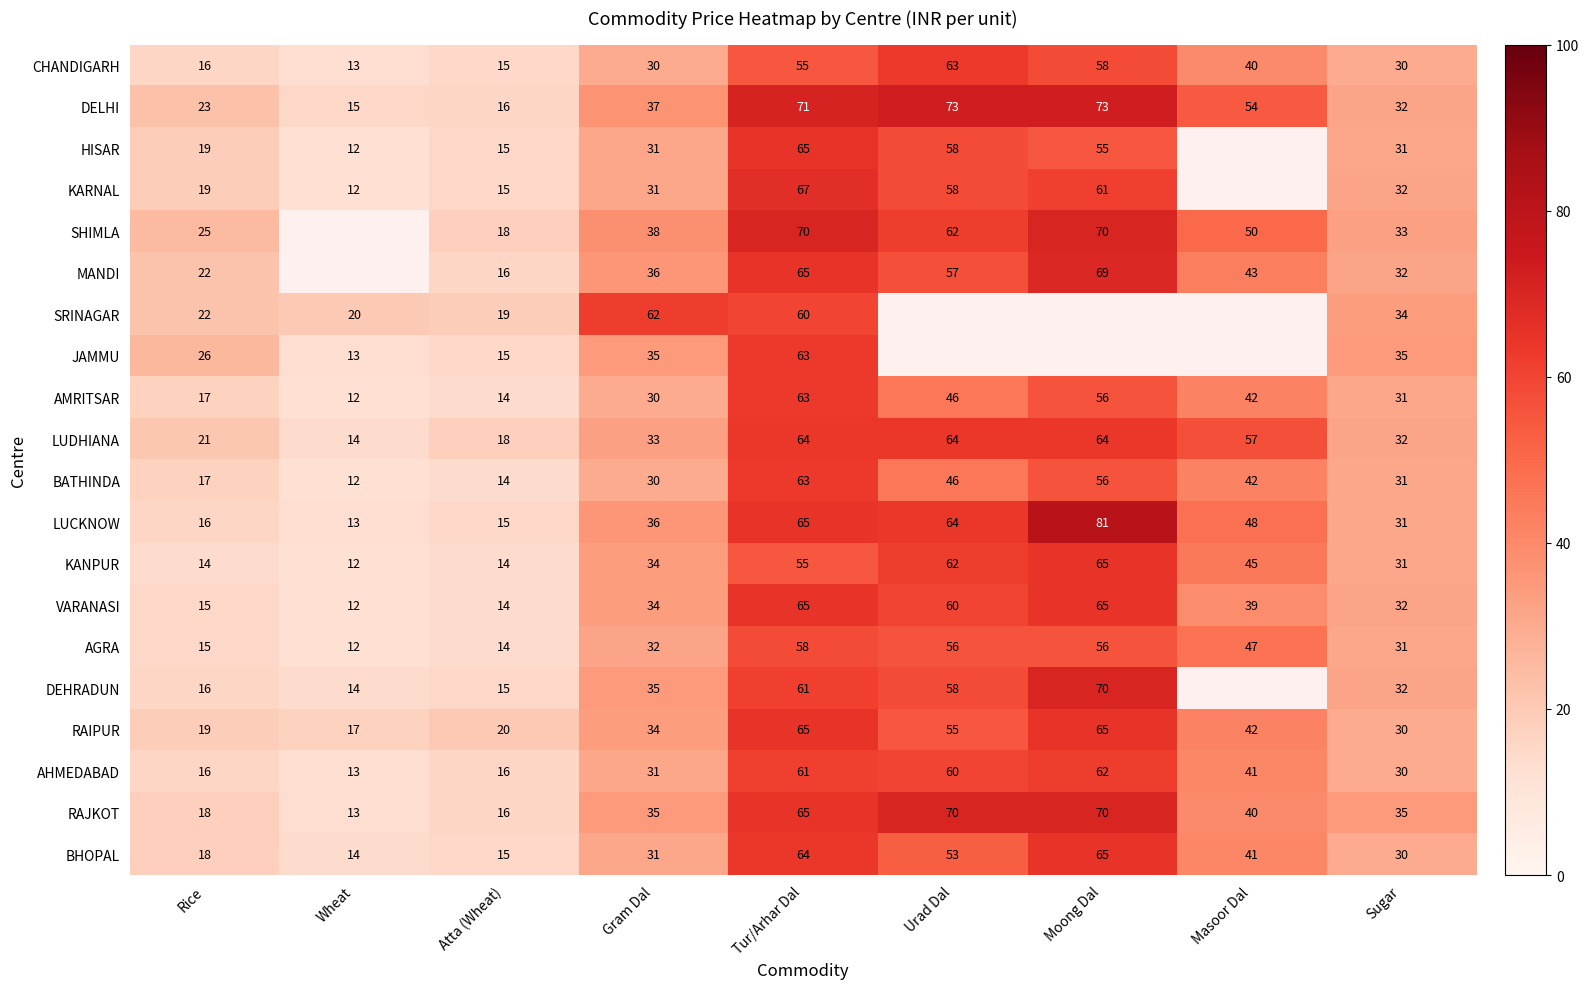

At which category does the chart reach its minimum across all series?

Wheat